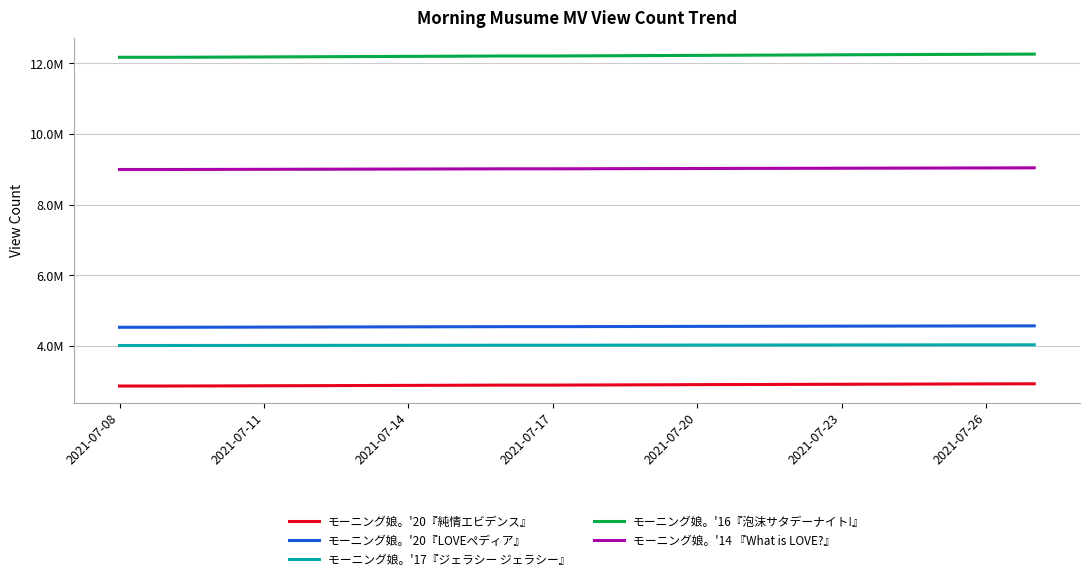

Is this an area chart (filled region under the line)?

No